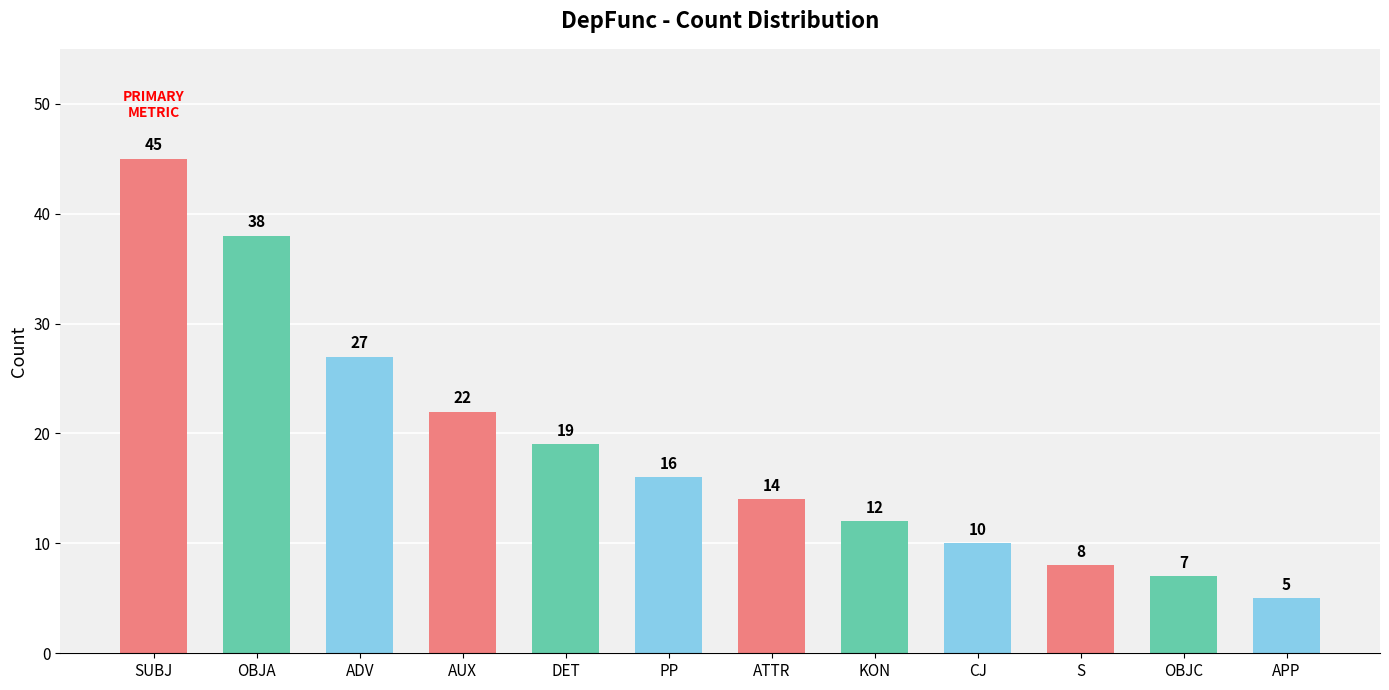

What is the change in value from KON to OBJC?

-5